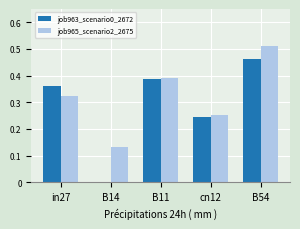

Which category has the highest value in the job963_scenario0_2672 series?

B54